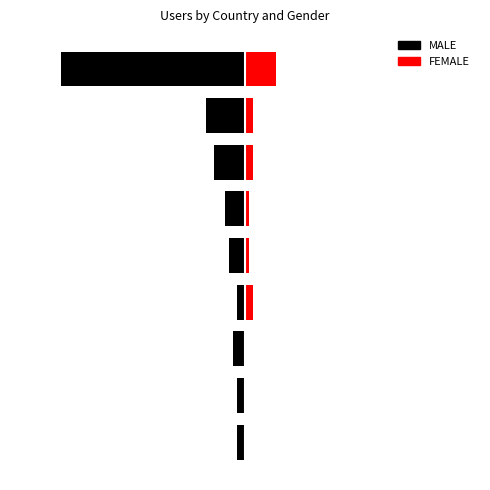

What is the average value of the MALE series?

1